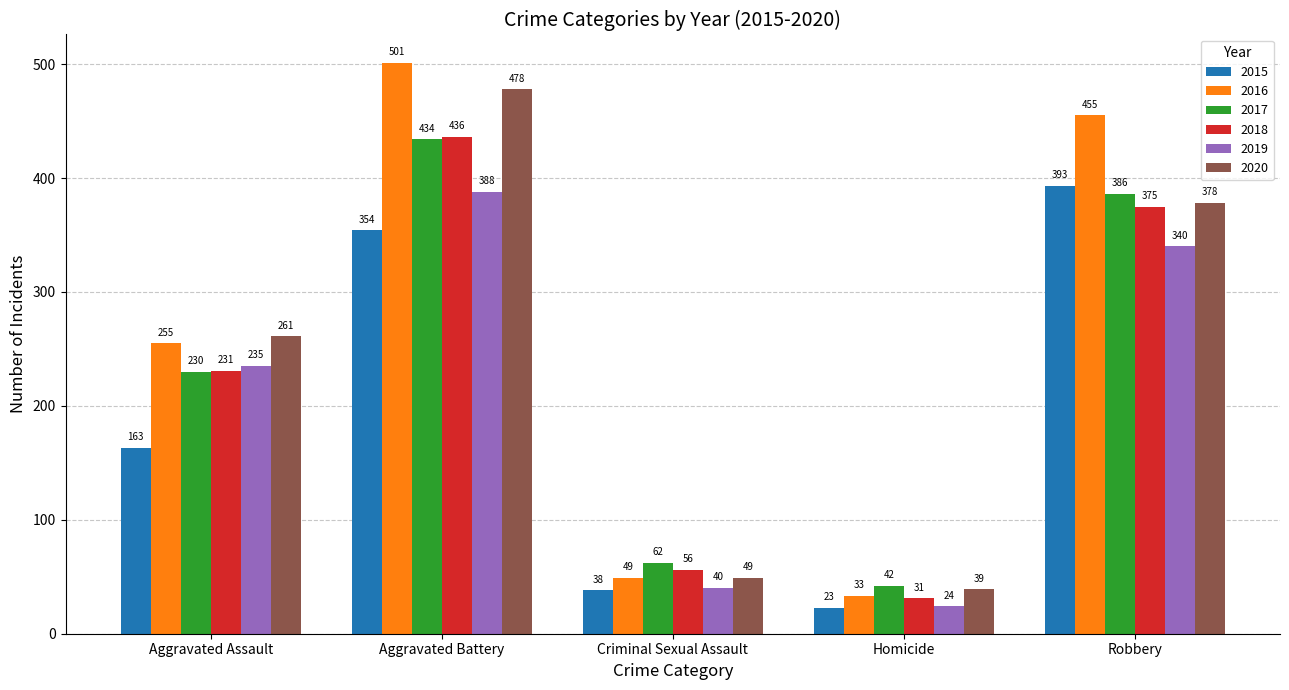

What is the approximate value of 2020 at Aggravated Battery, to the nearest 10?

480